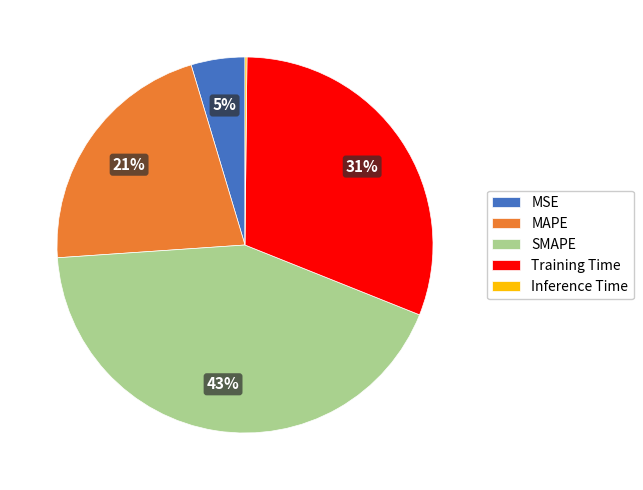

To the nearest percent, what is the difference between the MSE and SMAPE slice percentages?

38%